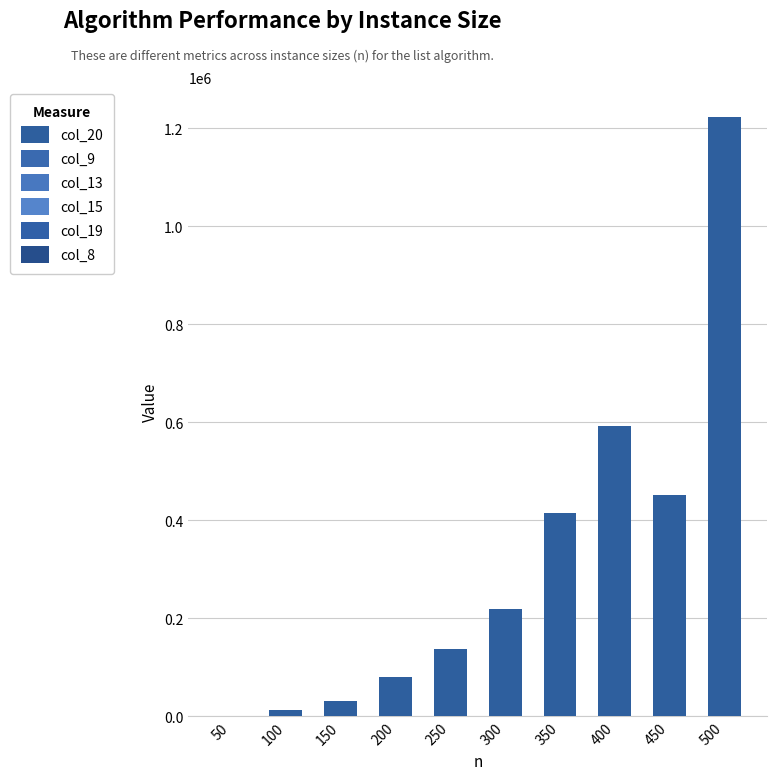

What is the difference between the values at 400 and 450?

141462